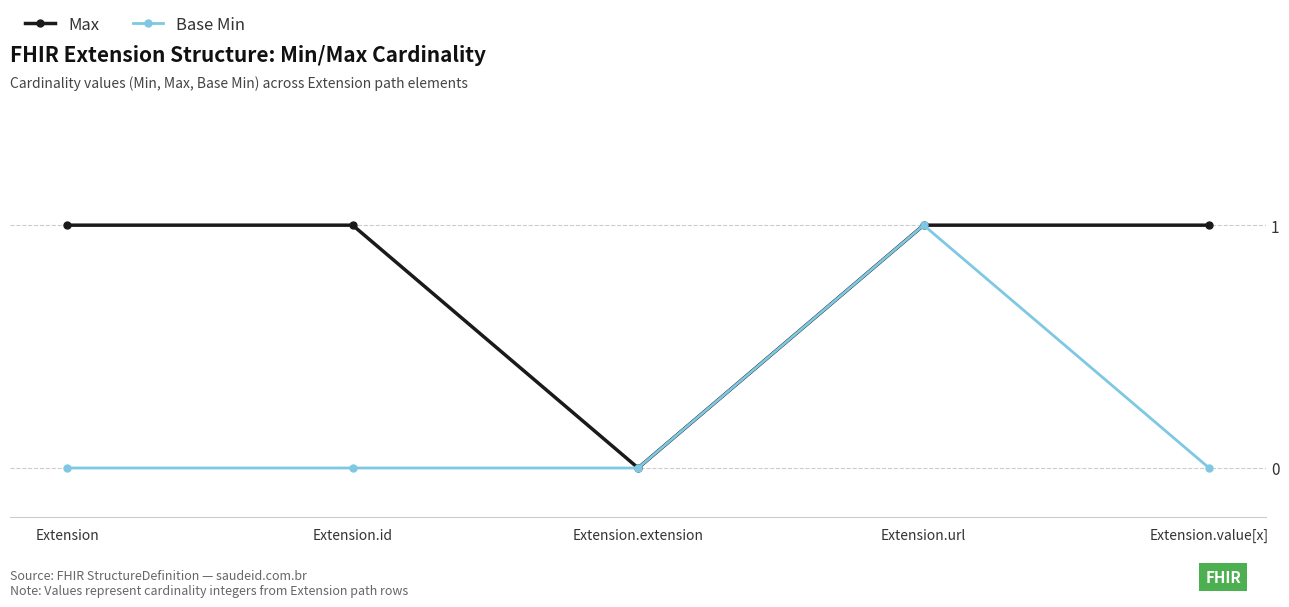

Which series changed the most between Extension.id and Extension.extension?

Max